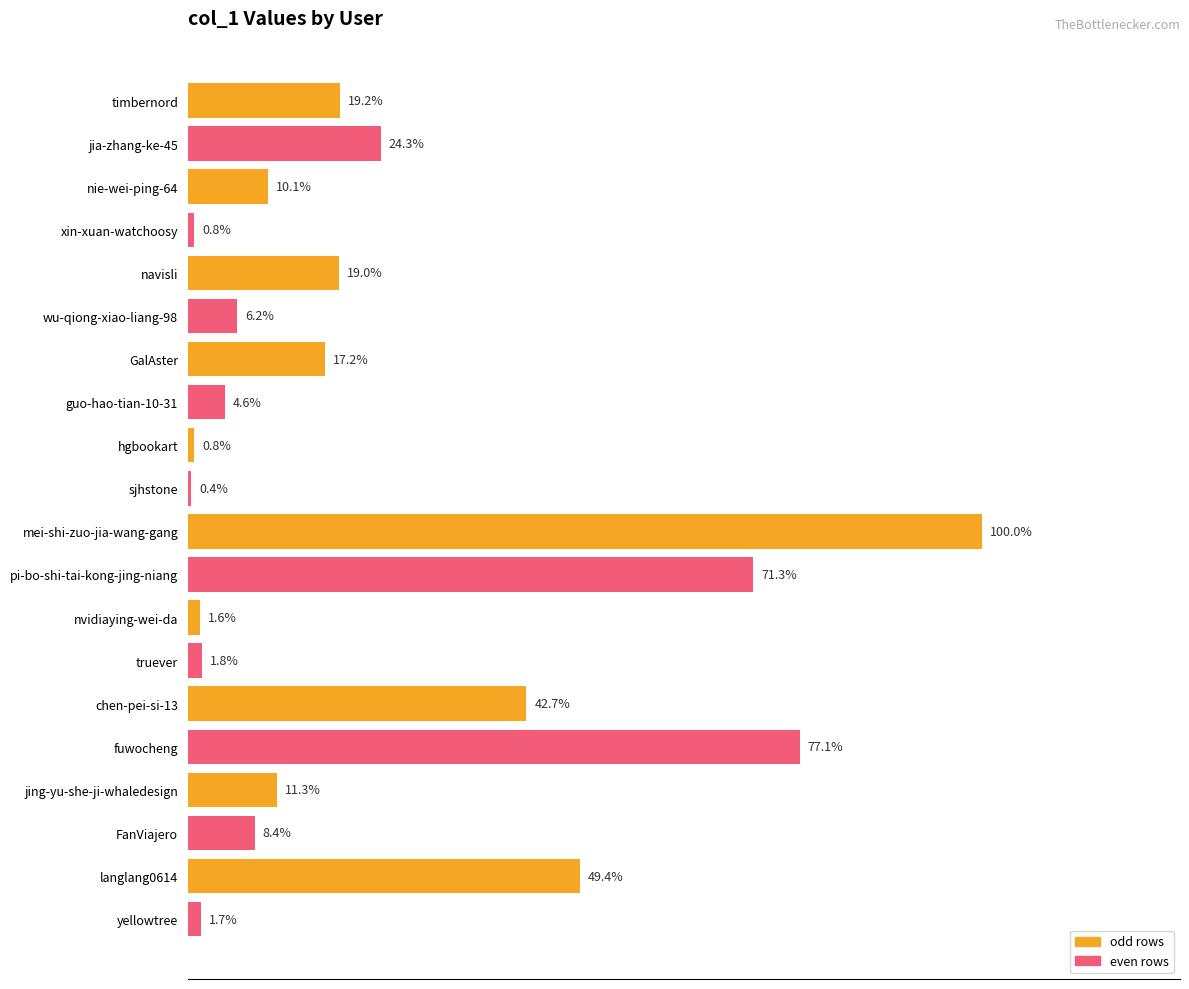

Does the chart contain any negative values?

No